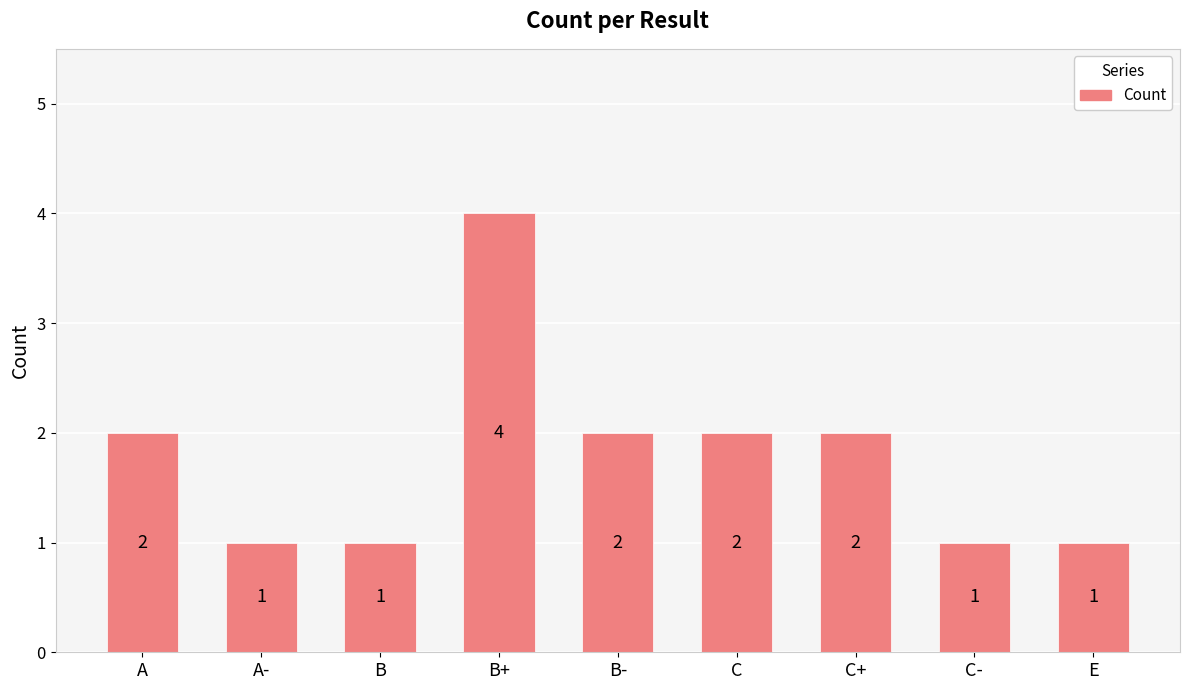

Reading left to right, extract all data points from this chart.

2	1	1	4	2	2	2	1	1